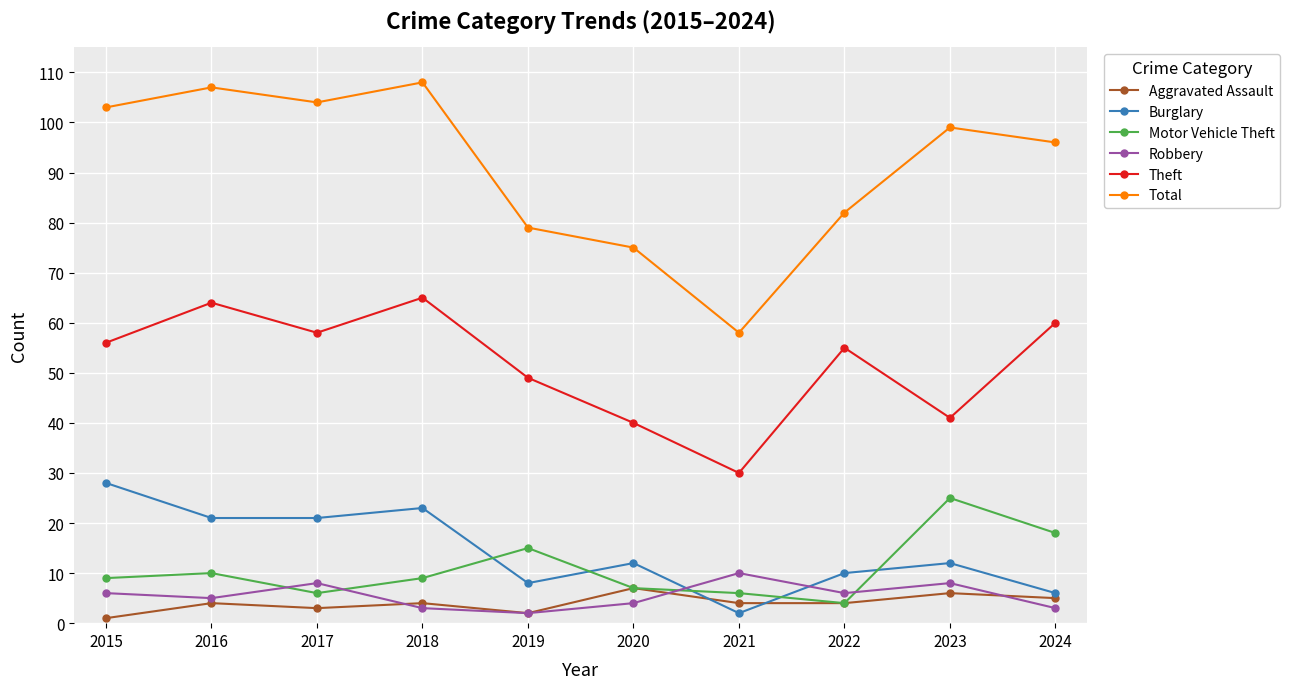

Reading left to right, list all the values displayed in this chart.

Aggravated Assault: 1	4	3	4	2	7	4	4	6	5
Burglary: 28	21	21	23	8	12	2	10	12	6
Motor Vehicle Theft: 9	10	6	9	15	7	6	4	25	18
Robbery: 6	5	8	3	2	4	10	6	8	3
Theft: 56	64	58	65	49	40	30	55	41	60
Total: 103	107	104	108	79	75	58	82	99	96